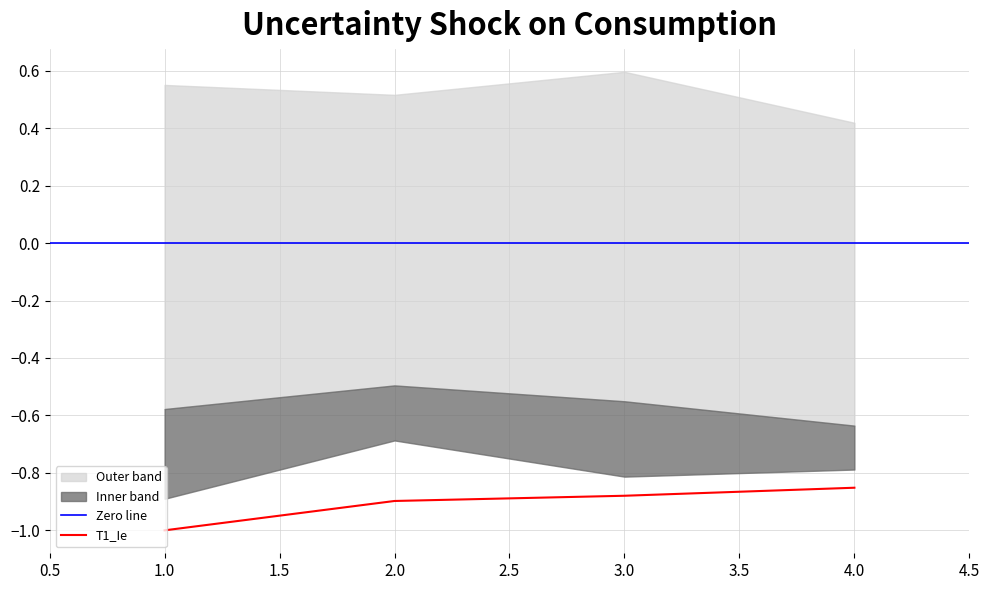

The value of T1_Je at 2 is 0.2. True or false?

False